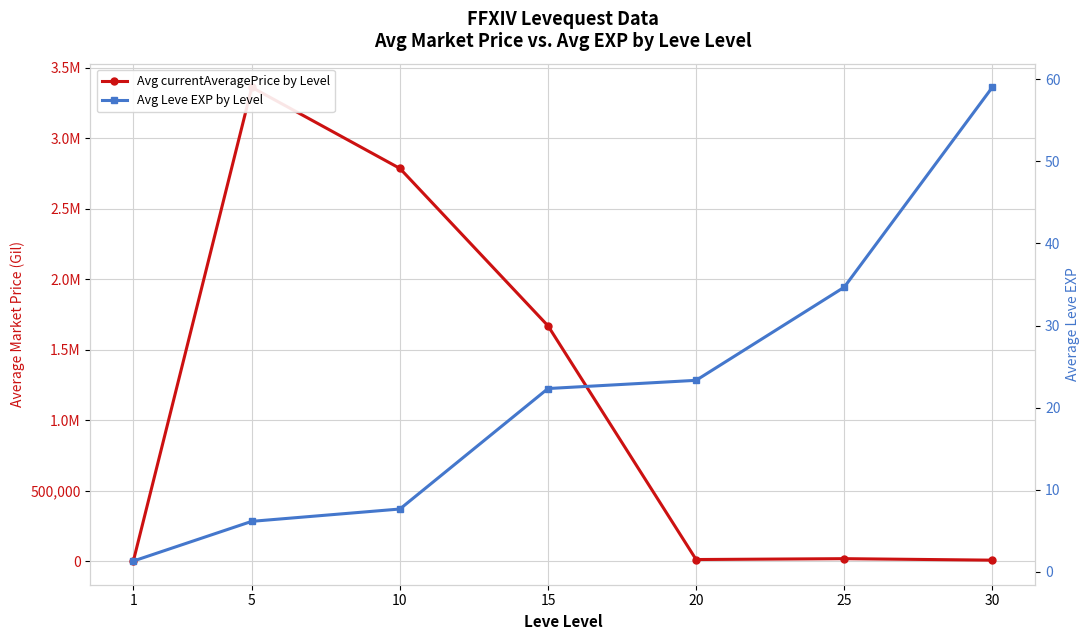

Reading right to left, what are all the values shown in this chart?

Avg currentAveragePrice by Level: 30=9347.0	25=19904.8	20=13808.0	15=1670094.0	10=2785544.3	5=3360254.0	1=3131.3
Avg Leve EXP by Level: 30=59.0	25=34.7	20=23.3	15=22.3	10=7.7	5=6.2	1=1.3